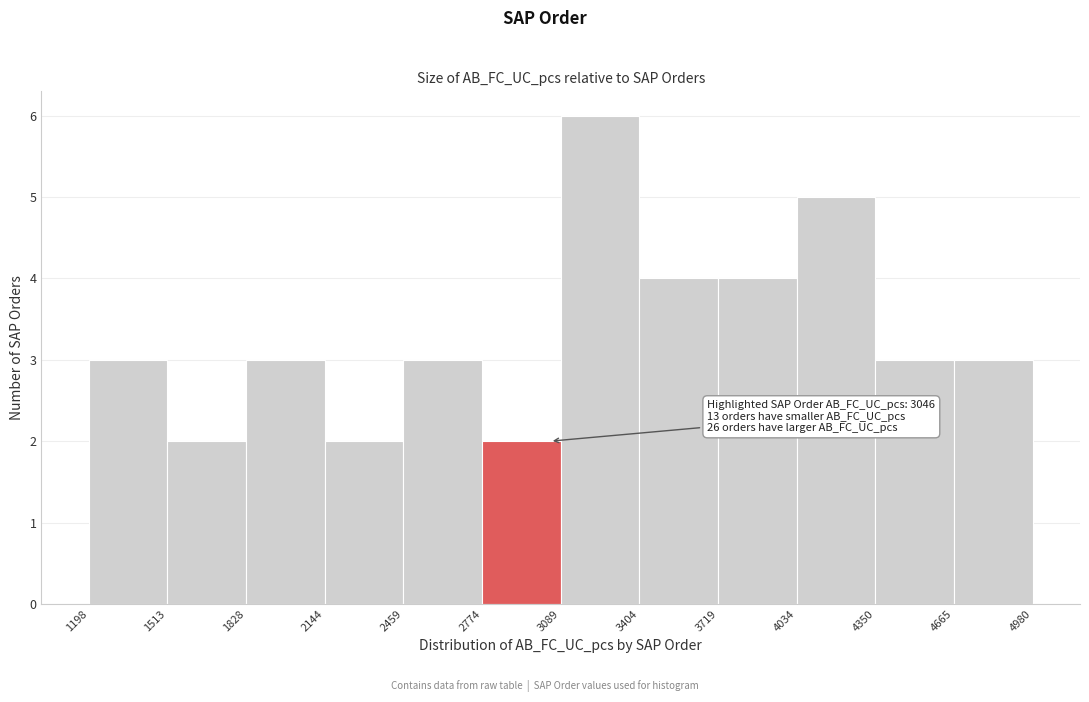

Over which range of the x-axis is the bar tallest?

3089 to 3404